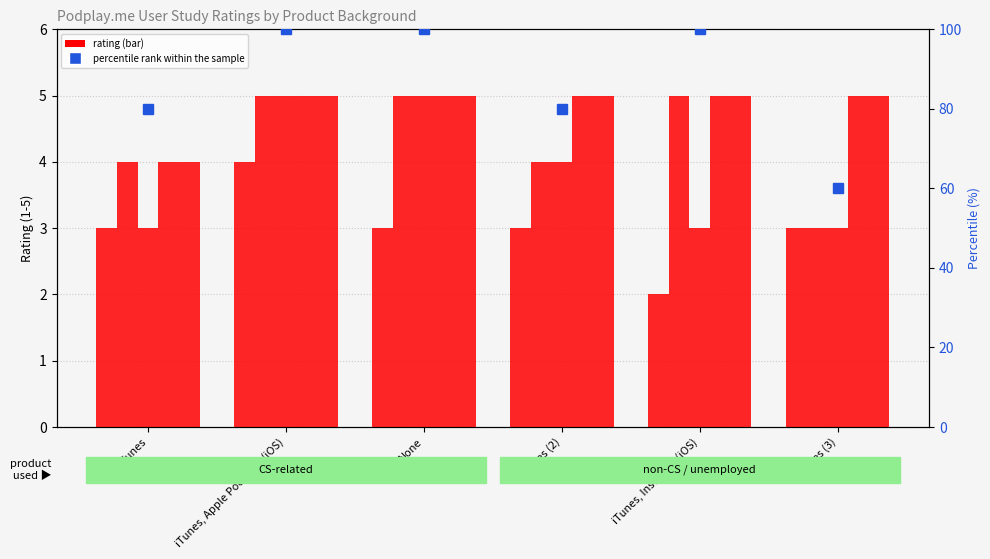

Which category has the highest value across all series?

iTunes, Apple Podcasts (iOS)